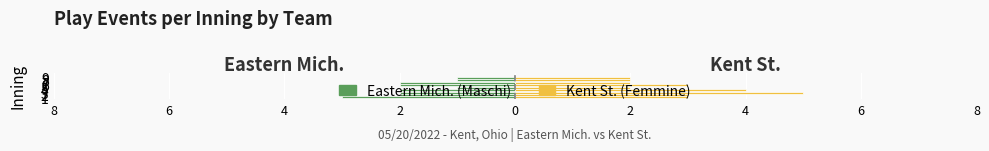

The value of Eastern Mich. (Maschi) at 8 is -1. True or false?

False